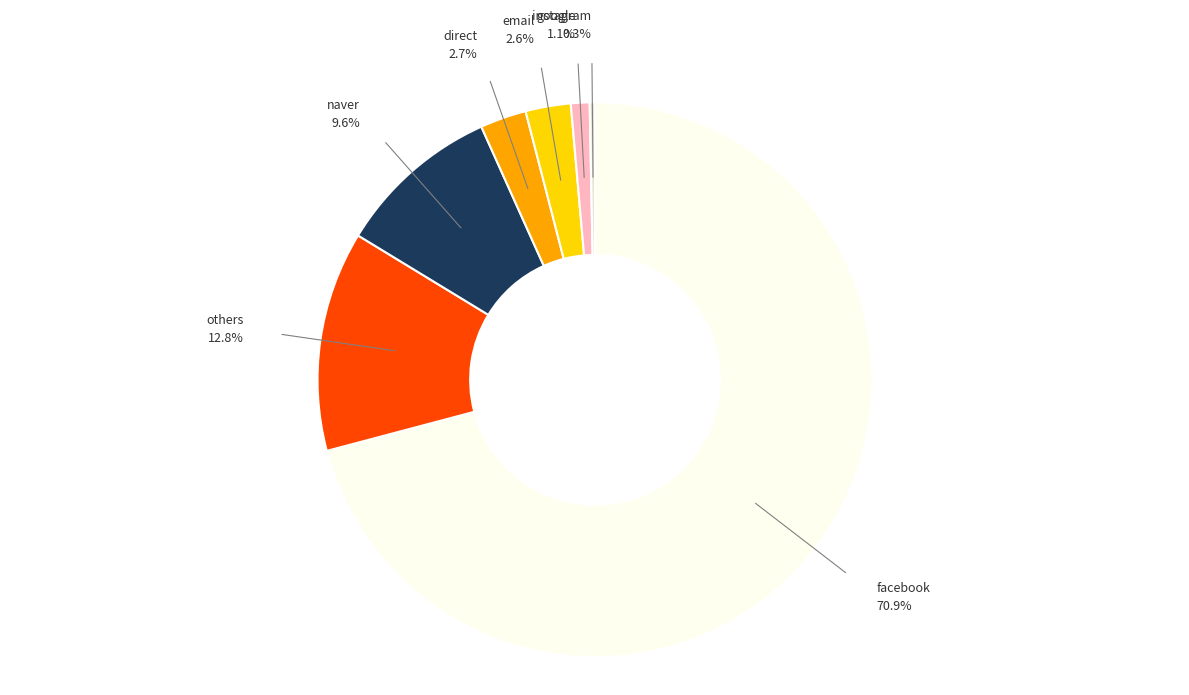

Is there a majority slice in this chart?

Yes